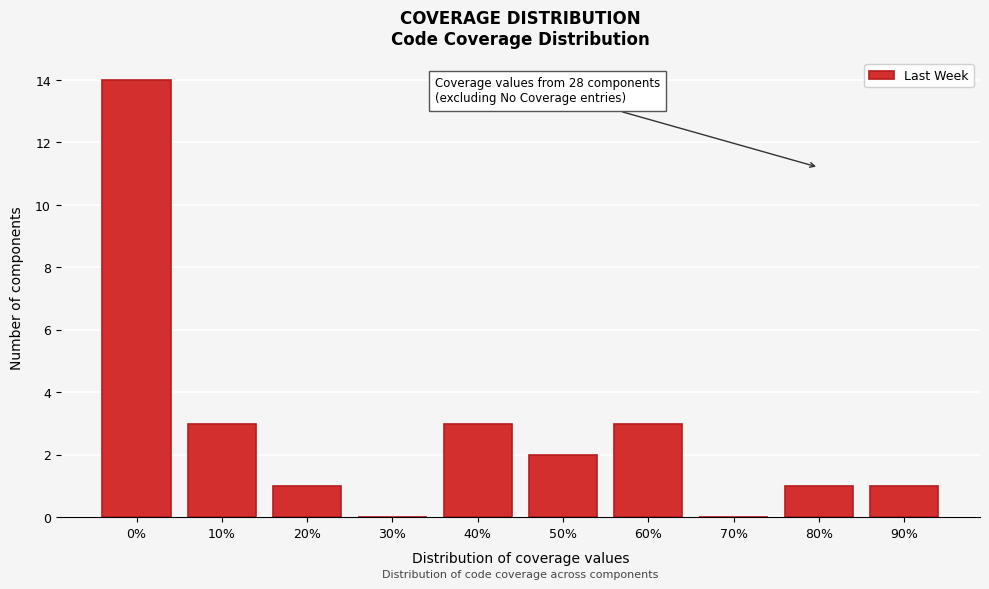

Reading left to right, extract all data points from this chart.

0%=14	10%=3	20%=1	30%=0	40%=3	50%=2	60%=3	70%=0	80%=1	90%=1